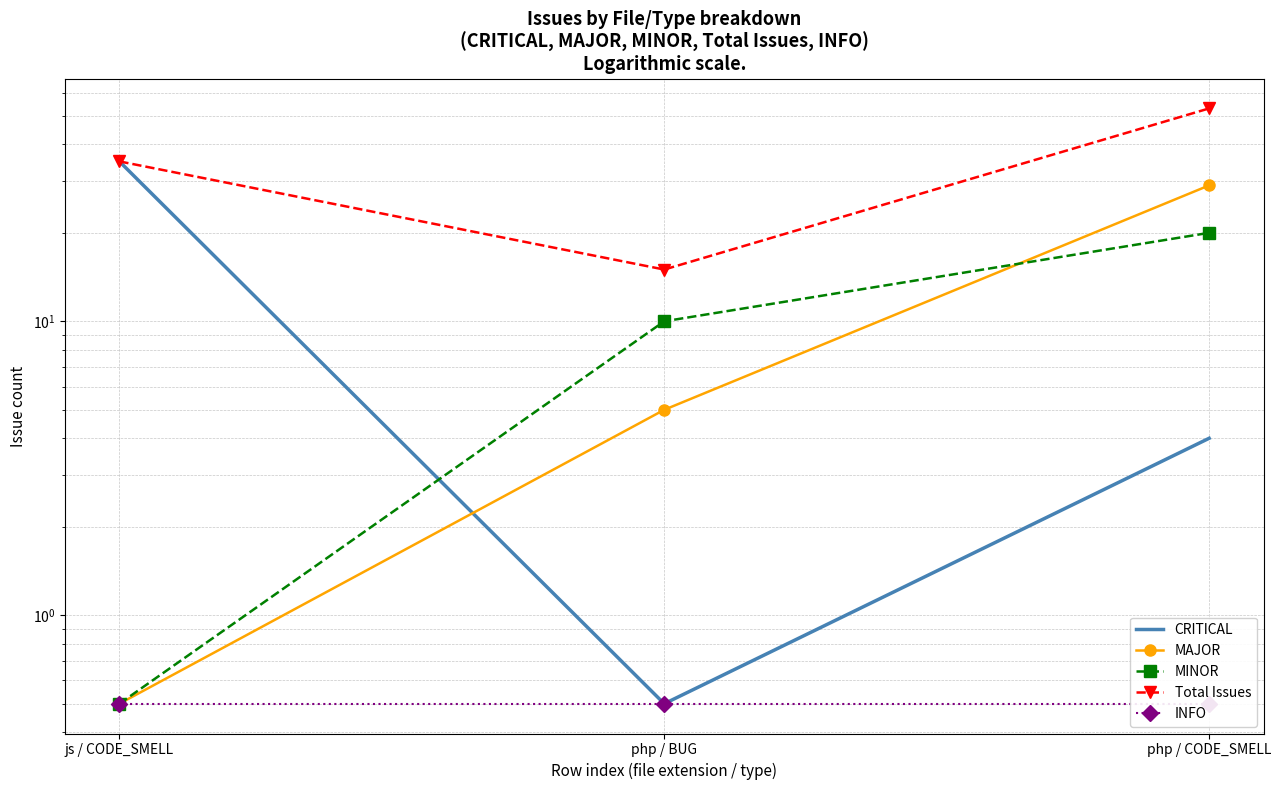

Count the number of data series in this chart.

5